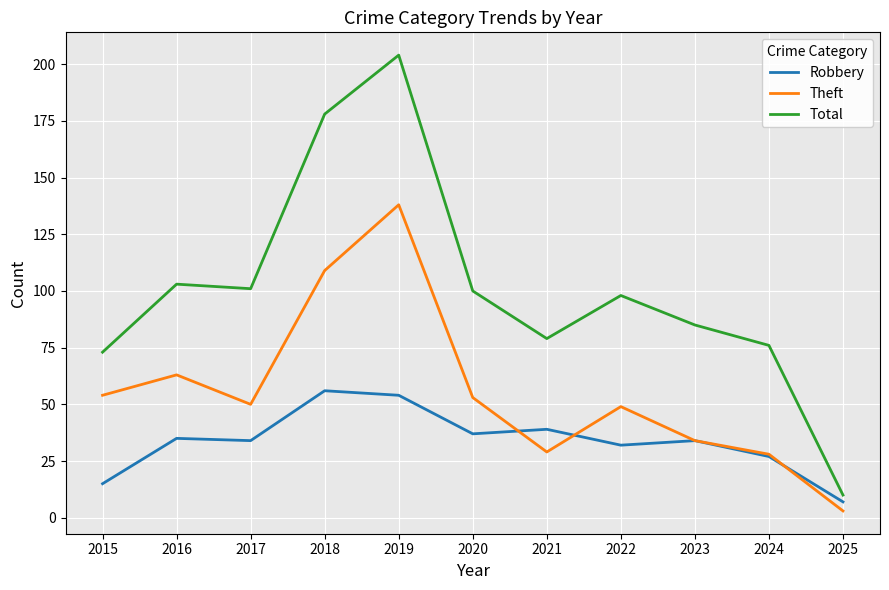

The Total series shows 32 at 2015. True or false?

False